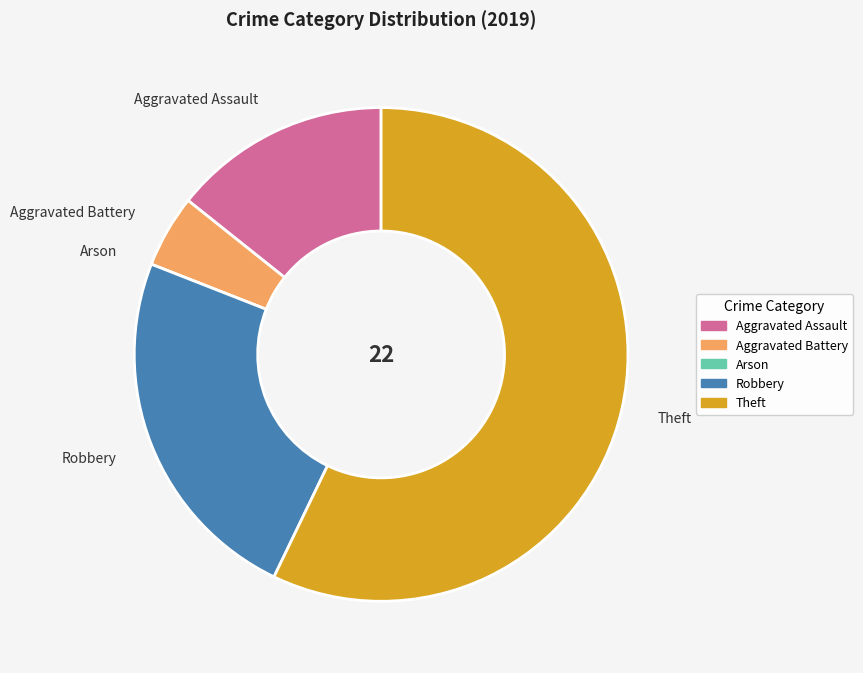

Which has a higher value, Aggravated Battery or Theft?

Theft